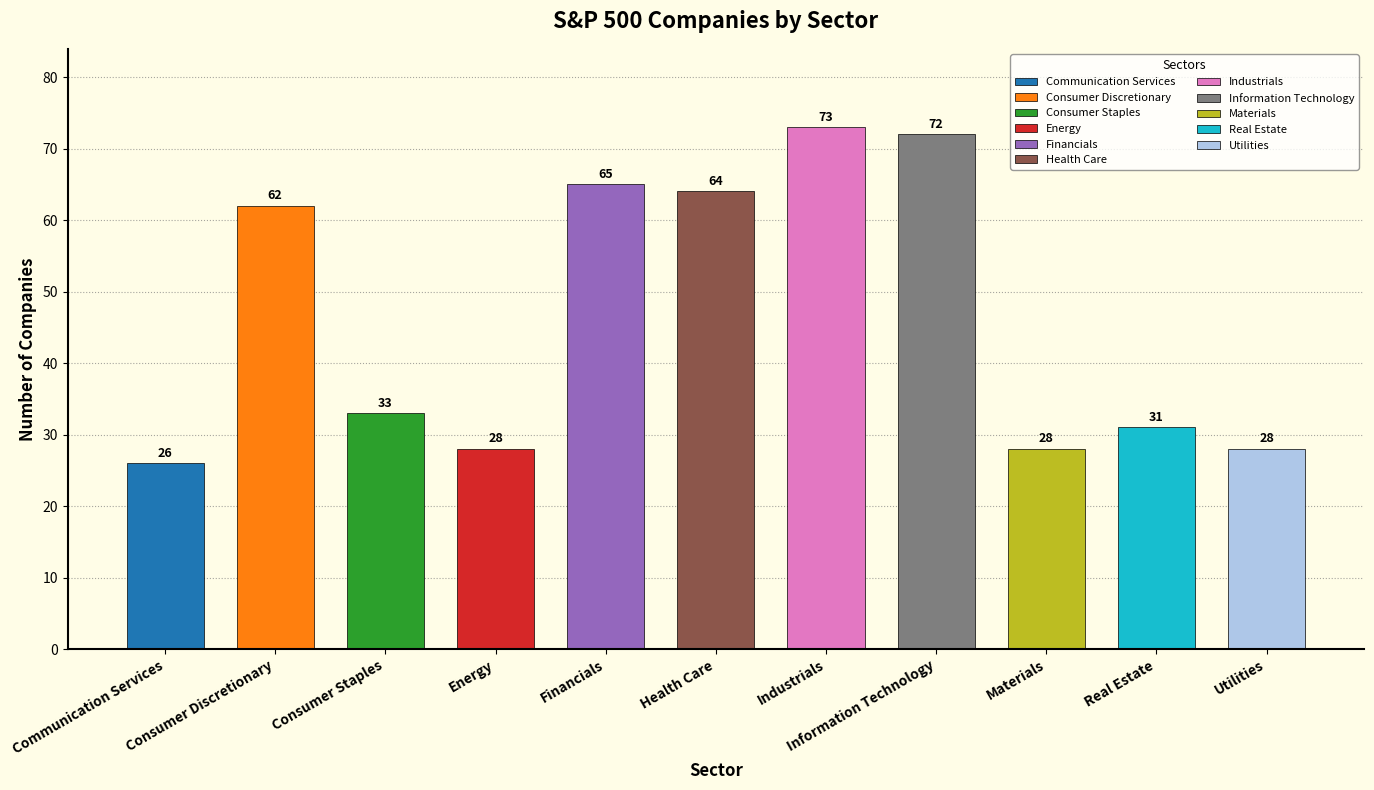

What is the difference between the second highest and second lowest values?

44